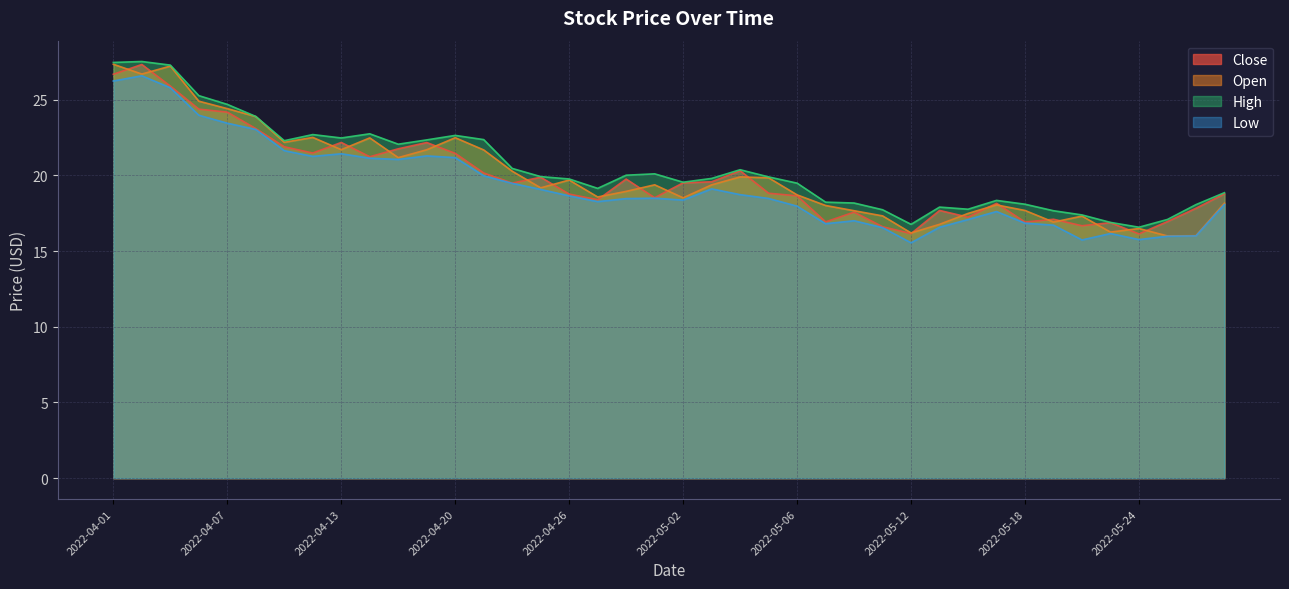

Does the chart have visible grid lines?

Yes